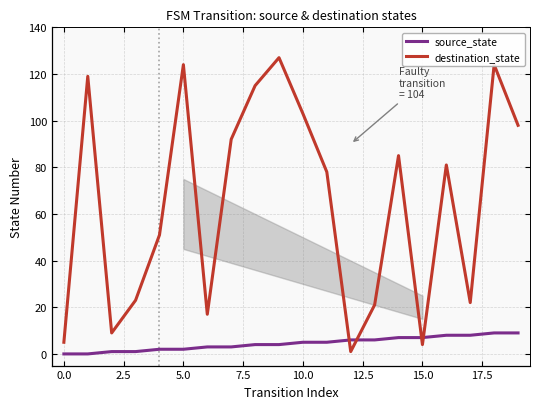

Which series has the largest total across all categories?

destination_state